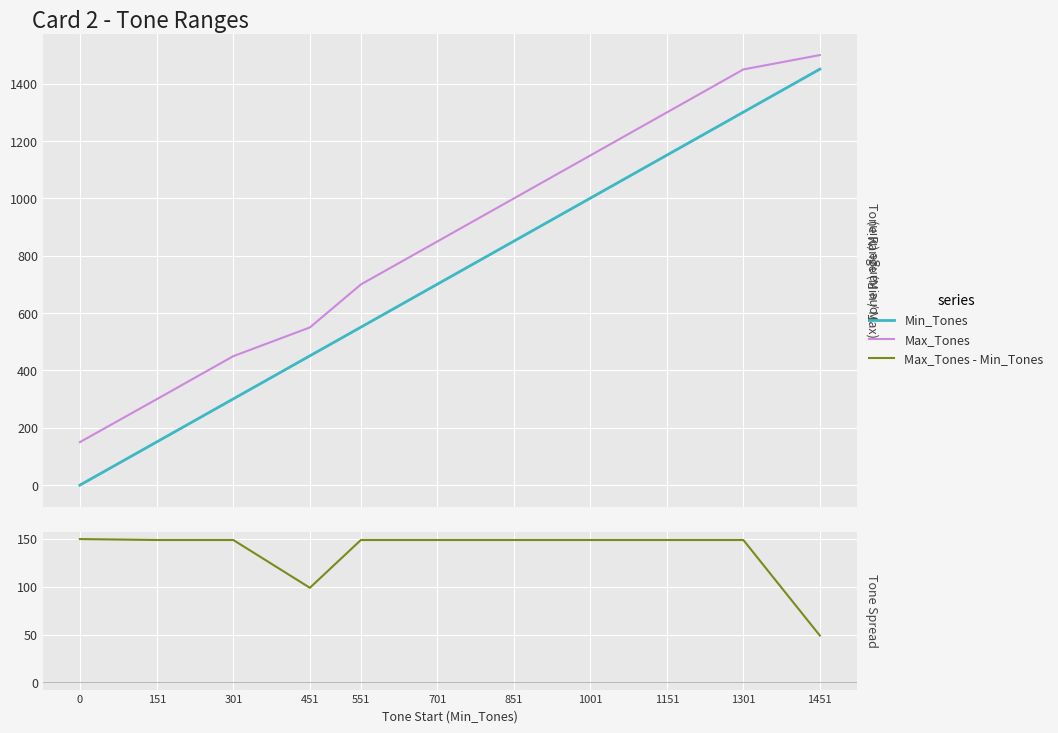

Between 551 and 1301, which is larger?

1301